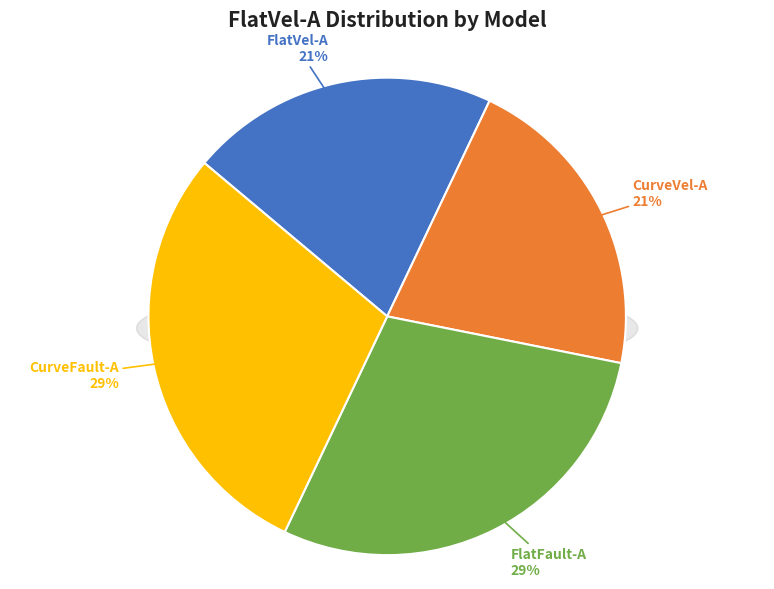

What portion of the pie excludes FlatVel-A?

79.1%